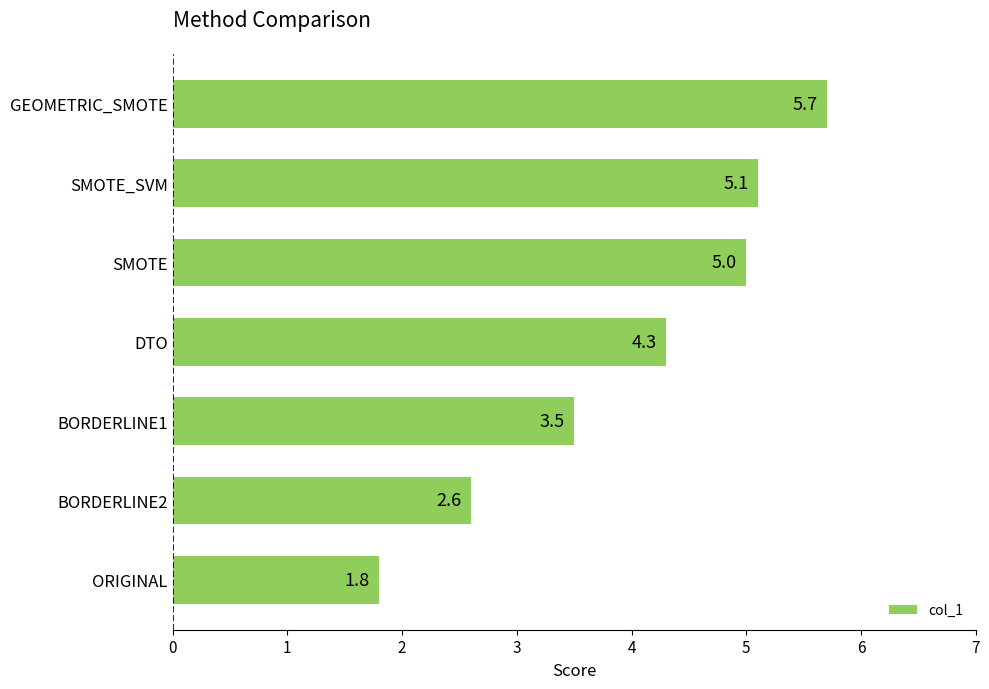

Count the number of categories in the chart.

7